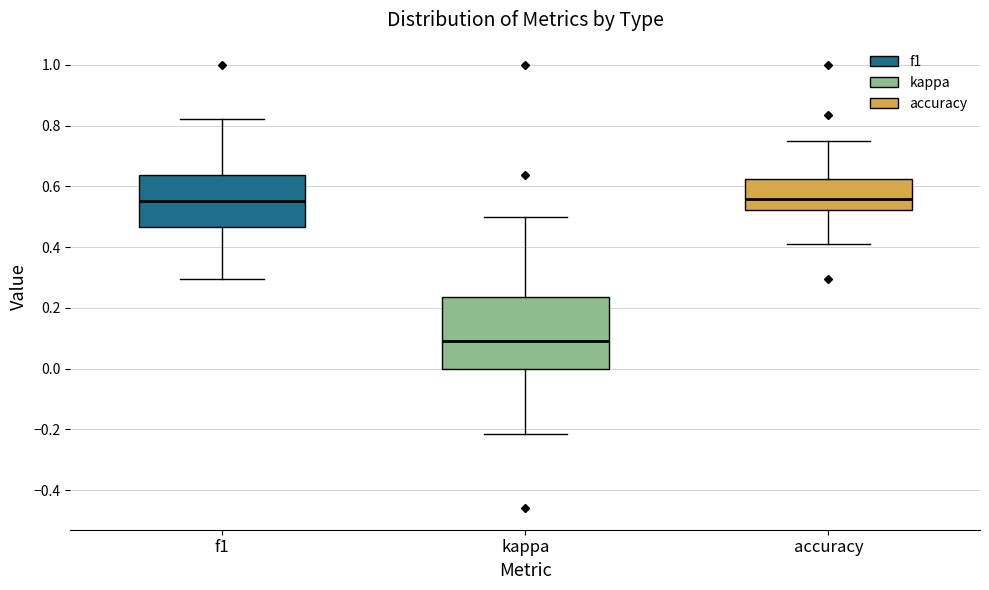

Which box is the tallest, from its lower edge to its upper edge?

kappa